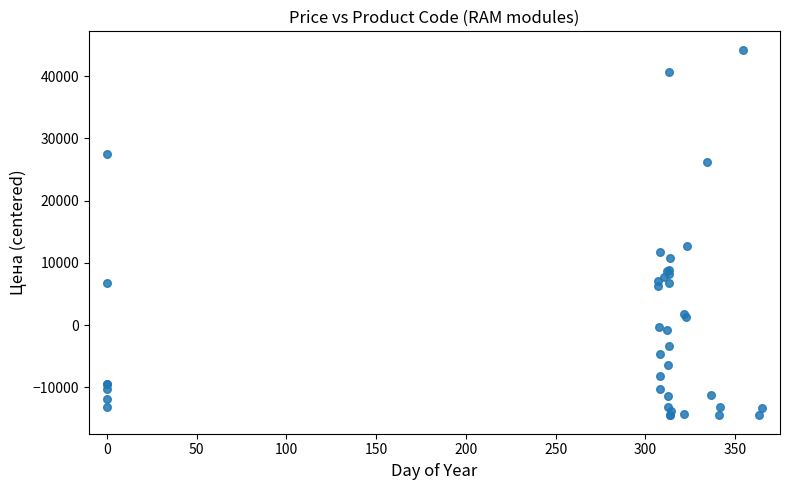

What Y value in the scatter plot is closest to 14865?

12757.9